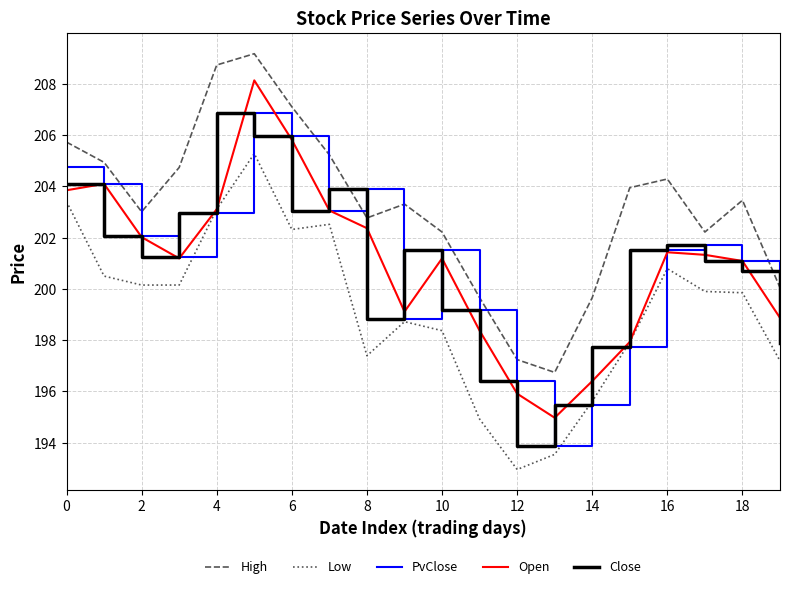

True or false: Close and Low intersect in this chart.

False